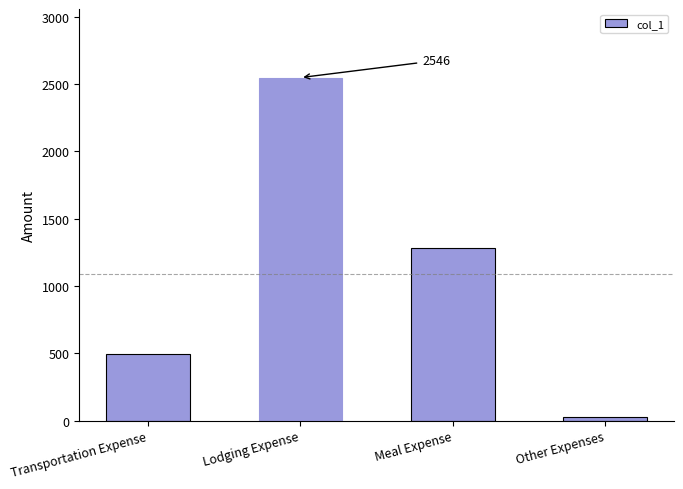

The value at Lodging Expense is 2546.4. True or false?

True